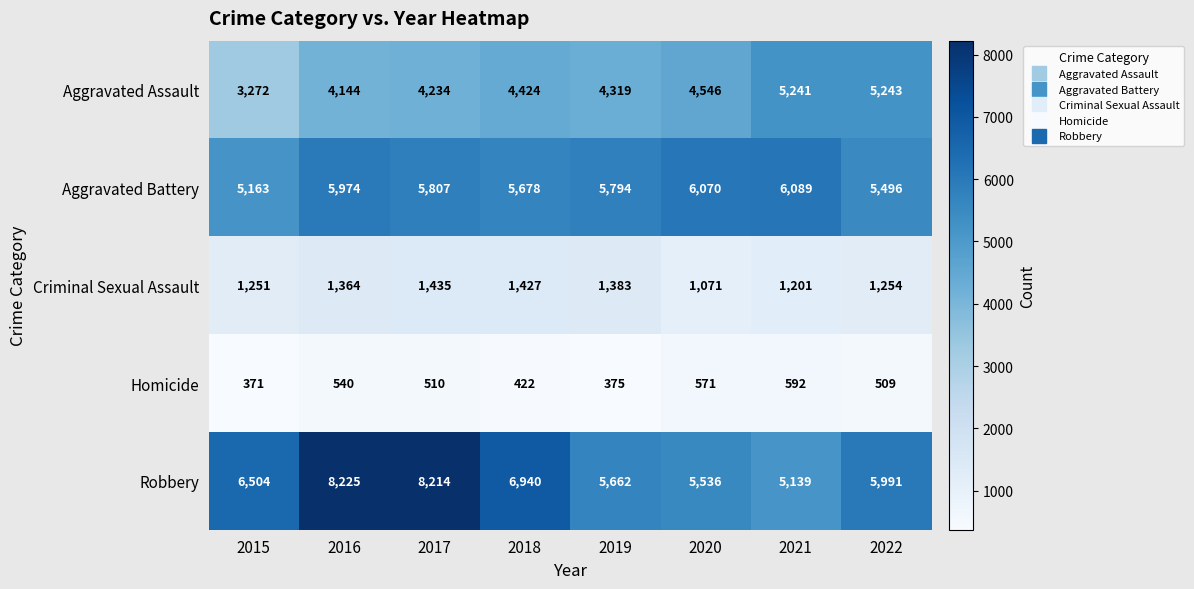

What is the average value of the Aggravated Battery series?

5759